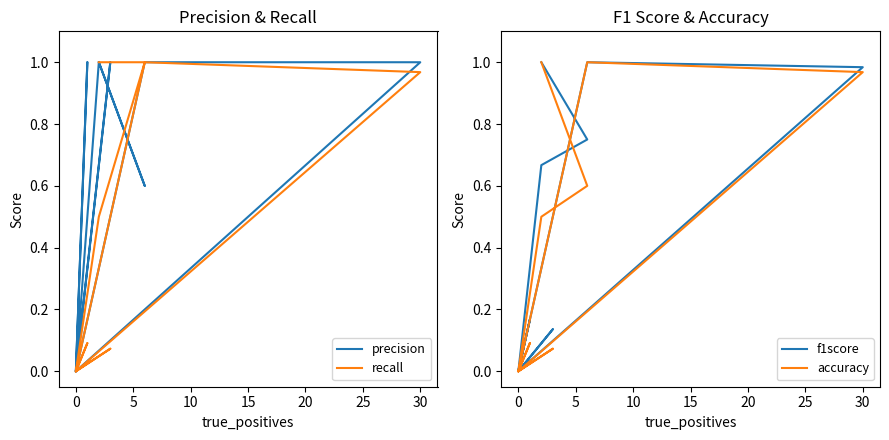

True or false: accuracy has more than 0 points higher than both neighbors.

True